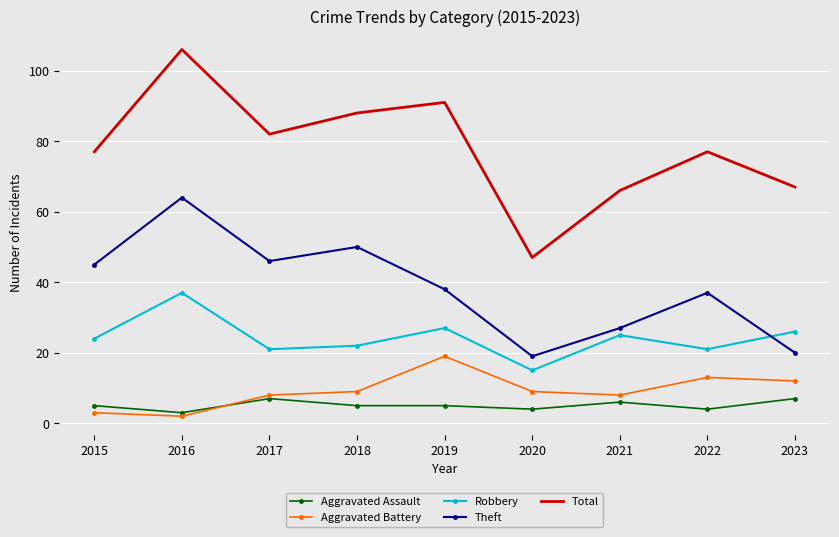

What is the difference between the highest and lowest values at 2017?

75